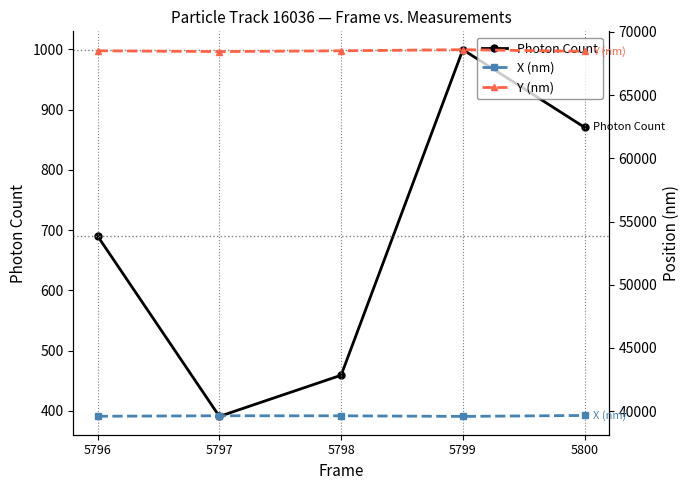

Reading left to right, extract all data points from this chart.

Photon Count: 690.0	390.9	459.2	999.3	870.3
X (nm): 39600.2	39638.3	39634.5	39589.2	39662.1
Y (nm): 68505.9	68445.1	68505.7	68595.4	68464.1